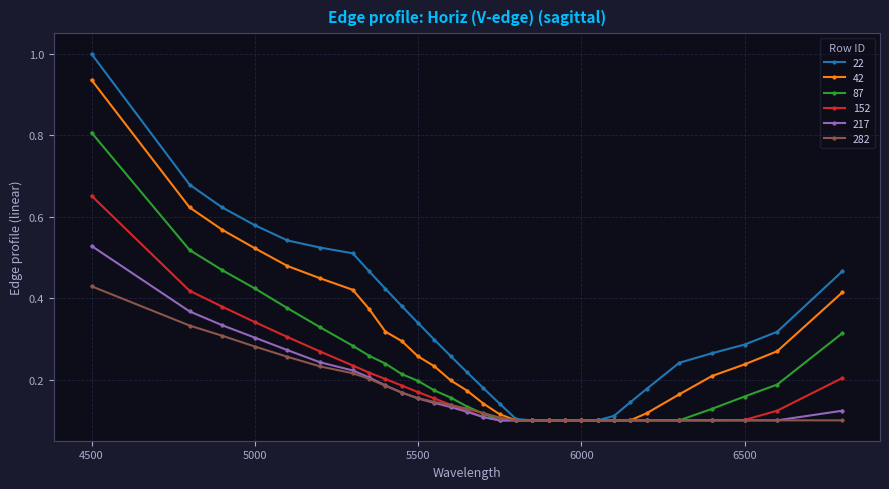

How many distinct data groups are displayed?

6